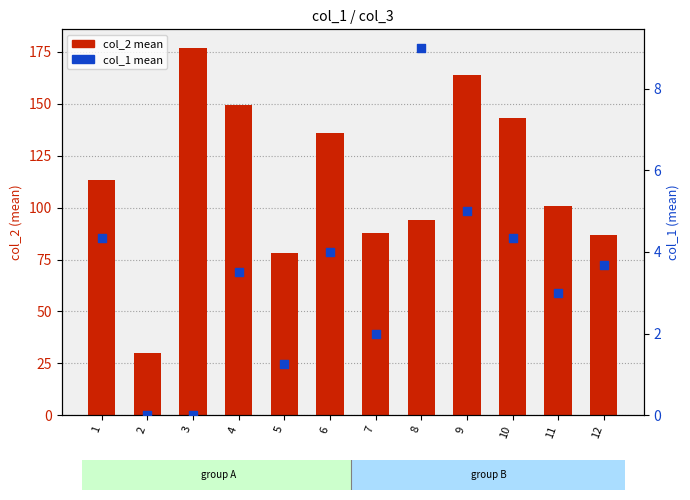

What are all the series names shown in the legend?

col_2 mean, col_1 mean